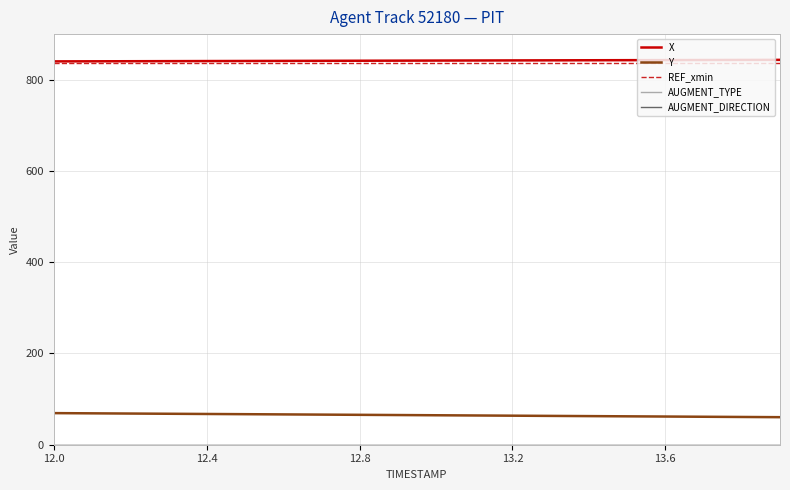

Does the chart display data point markers on the line(s)?

No